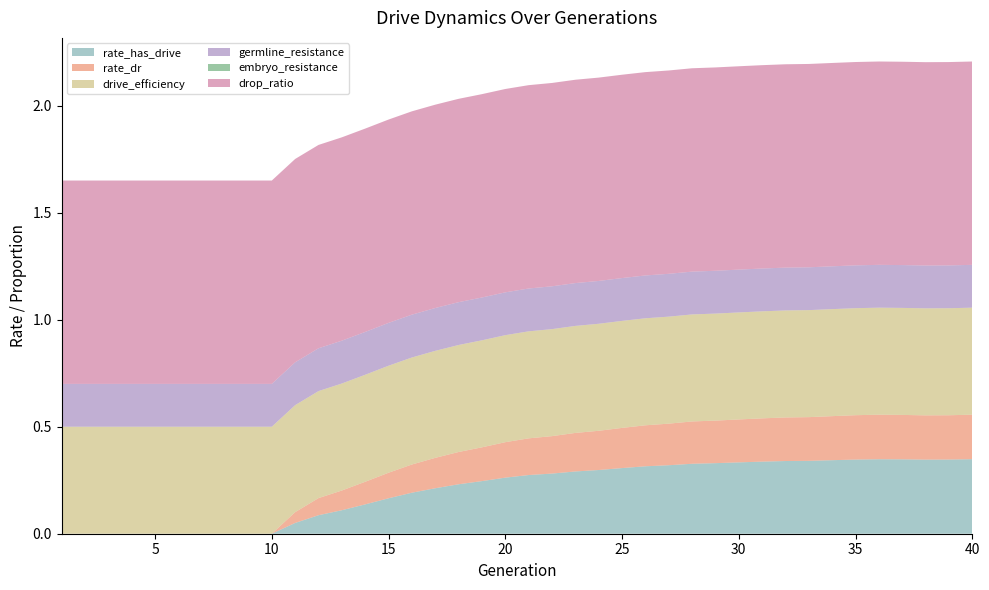

Reading left to right, extract all data points from this chart.

rate_has_drive: 1=0.0	2=0.0	3=0.0	4=0.0	5=0.0	6=0.0	7=0.0	8=0.0	9=0.0	10=0.0	11=0.1	12=0.1	13=0.1	14=0.1	15=0.2	16=0.2	17=0.2	18=0.2	19=0.2	20=0.3	21=0.3	22=0.3	23=0.3	24=0.3	25=0.3	26=0.3	27=0.3	28=0.3	29=0.3	30=0.3	31=0.3	32=0.3	33=0.3	34=0.3	35=0.3	36=0.3	37=0.3	38=0.3	39=0.3	40=0.3
rate_dr: 1=0.0	2=0.0	3=0.0	4=0.0	5=0.0	6=0.0	7=0.0	8=0.0	9=0.0	10=0.0	11=0.1	12=0.1	13=0.1	14=0.1	15=0.1	16=0.1	17=0.1	18=0.2	19=0.2	20=0.2	21=0.2	22=0.2	23=0.2	24=0.2	25=0.2	26=0.2	27=0.2	28=0.2	29=0.2	30=0.2	31=0.2	32=0.2	33=0.2	34=0.2	35=0.2	36=0.2	37=0.2	38=0.2	39=0.2	40=0.2
drive_efficiency: 1=0.5	2=0.5	3=0.5	4=0.5	5=0.5	6=0.5	7=0.5	8=0.5	9=0.5	10=0.5	11=0.5	12=0.5	13=0.5	14=0.5	15=0.5	16=0.5	17=0.5	18=0.5	19=0.5	20=0.5	21=0.5	22=0.5	23=0.5	24=0.5	25=0.5	26=0.5	27=0.5	28=0.5	29=0.5	30=0.5	31=0.5	32=0.5	33=0.5	34=0.5	35=0.5	36=0.5	37=0.5	38=0.5	39=0.5	40=0.5
germline_resistance: 1=0.2	2=0.2	3=0.2	4=0.2	5=0.2	6=0.2	7=0.2	8=0.2	9=0.2	10=0.2	11=0.2	12=0.2	13=0.2	14=0.2	15=0.2	16=0.2	17=0.2	18=0.2	19=0.2	20=0.2	21=0.2	22=0.2	23=0.2	24=0.2	25=0.2	26=0.2	27=0.2	28=0.2	29=0.2	30=0.2	31=0.2	32=0.2	33=0.2	34=0.2	35=0.2	36=0.2	37=0.2	38=0.2	39=0.2	40=0.2
embryo_resistance: 1=0.0	2=0.0	3=0.0	4=0.0	5=0.0	6=0.0	7=0.0	8=0.0	9=0.0	10=0.0	11=0.0	12=0.0	13=0.0	14=0.0	15=0.0	16=0.0	17=0.0	18=0.0	19=0.0	20=0.0	21=0.0	22=0.0	23=0.0	24=0.0	25=0.0	26=0.0	27=0.0	28=0.0	29=0.0	30=0.0	31=0.0	32=0.0	33=0.0	34=0.0	35=0.0	36=0.0	37=0.0	38=0.0	39=0.0	40=0.0
drop_ratio: 1=0.9	2=0.9	3=0.9	4=0.9	5=0.9	6=0.9	7=0.9	8=0.9	9=0.9	10=0.9	11=0.9	12=0.9	13=0.9	14=0.9	15=0.9	16=0.9	17=0.9	18=0.9	19=0.9	20=0.9	21=0.9	22=0.9	23=0.9	24=0.9	25=0.9	26=0.9	27=0.9	28=0.9	29=0.9	30=0.9	31=0.9	32=0.9	33=0.9	34=0.9	35=0.9	36=0.9	37=0.9	38=0.9	39=0.9	40=0.9